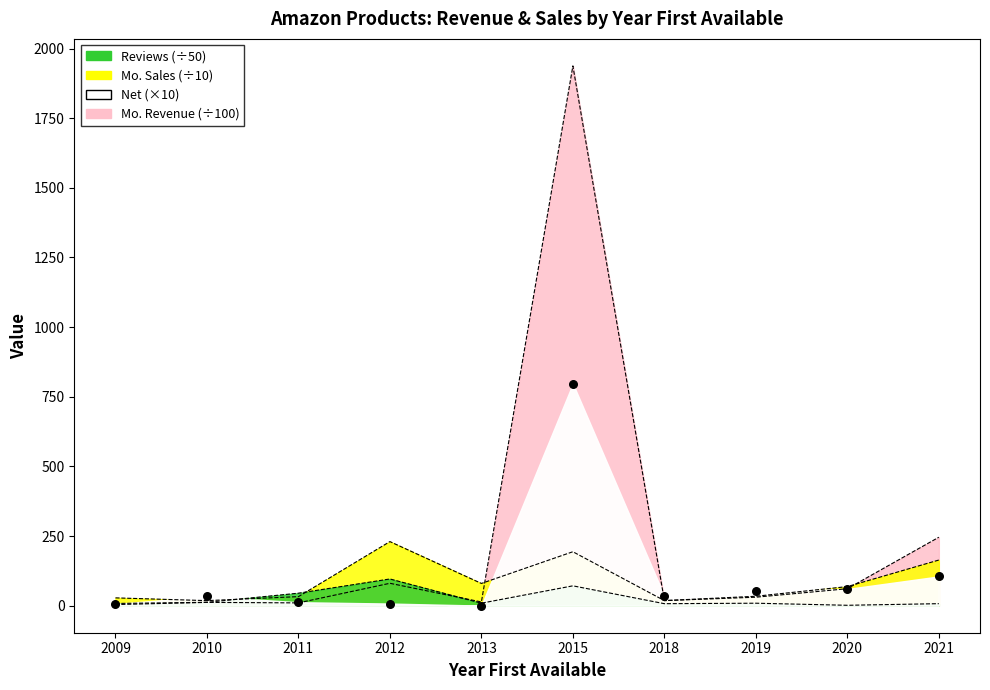

Which series has the widest spread of Y values?

Mo. Revenue